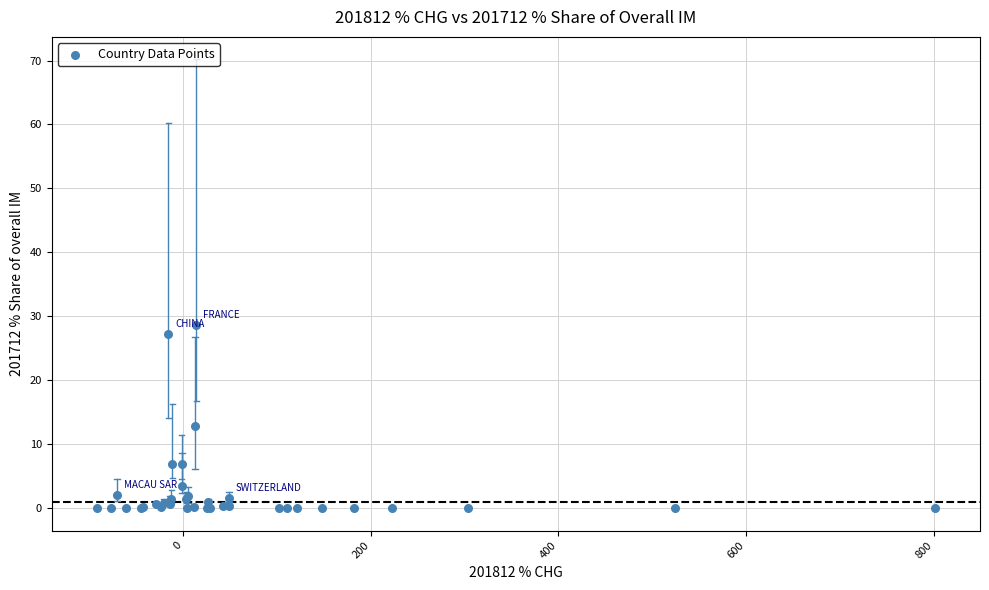

What Y value in the scatter plot is closest to 14?

12.8